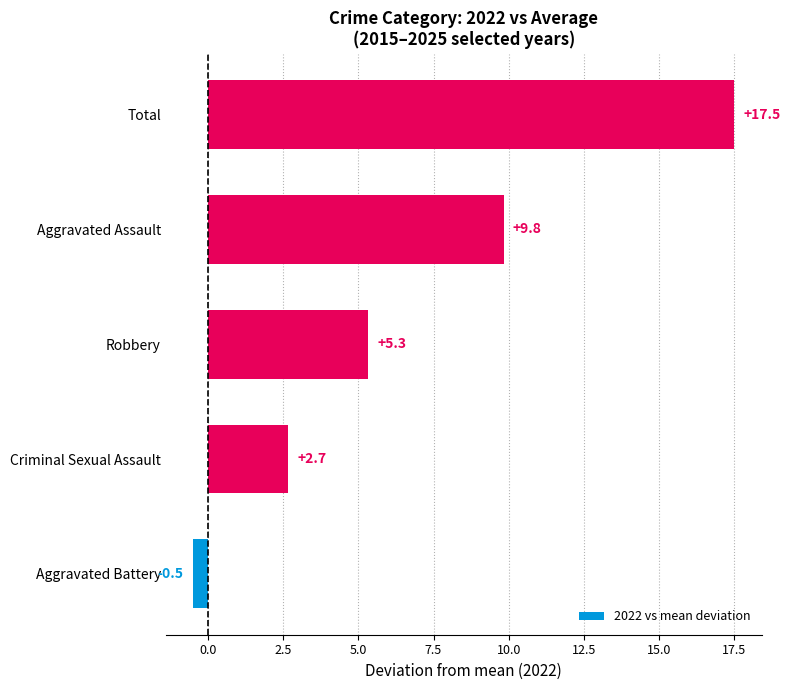

What is the change in value from Aggravated Assault to Total?

+7.7